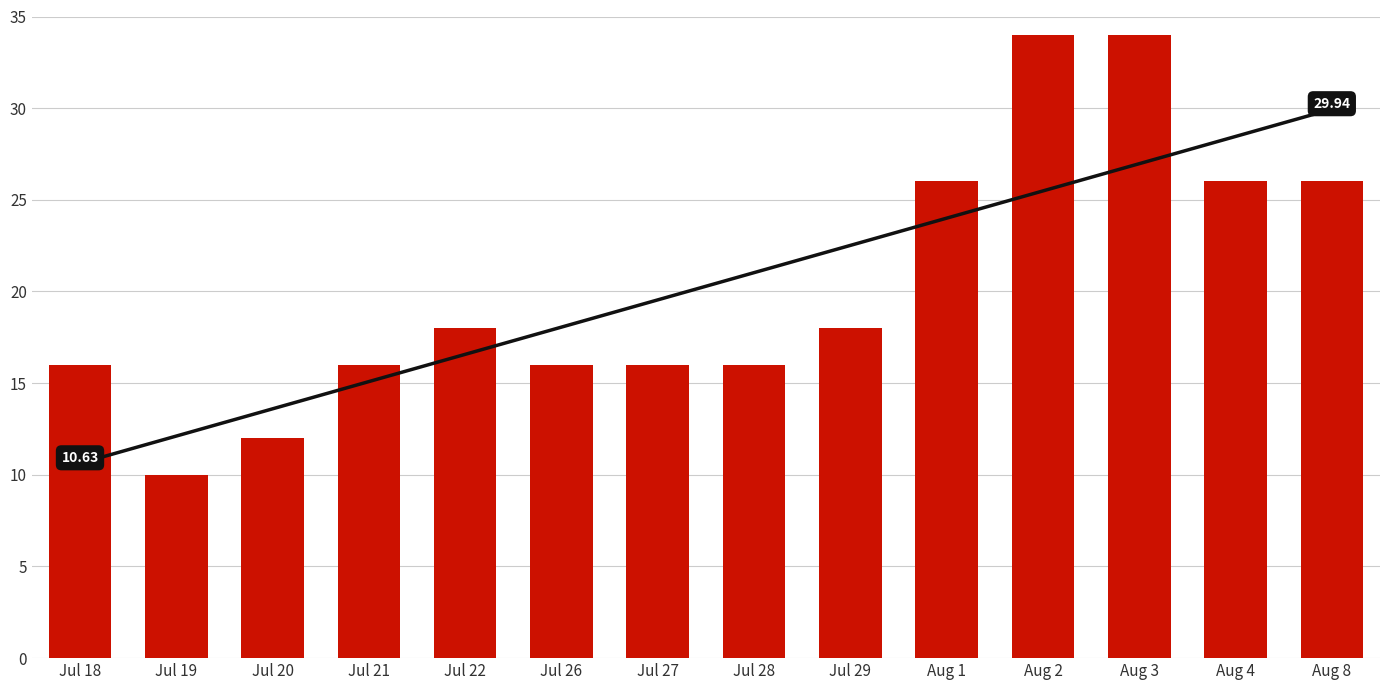

What is the label of the 10th bar from the right?

Jul 22